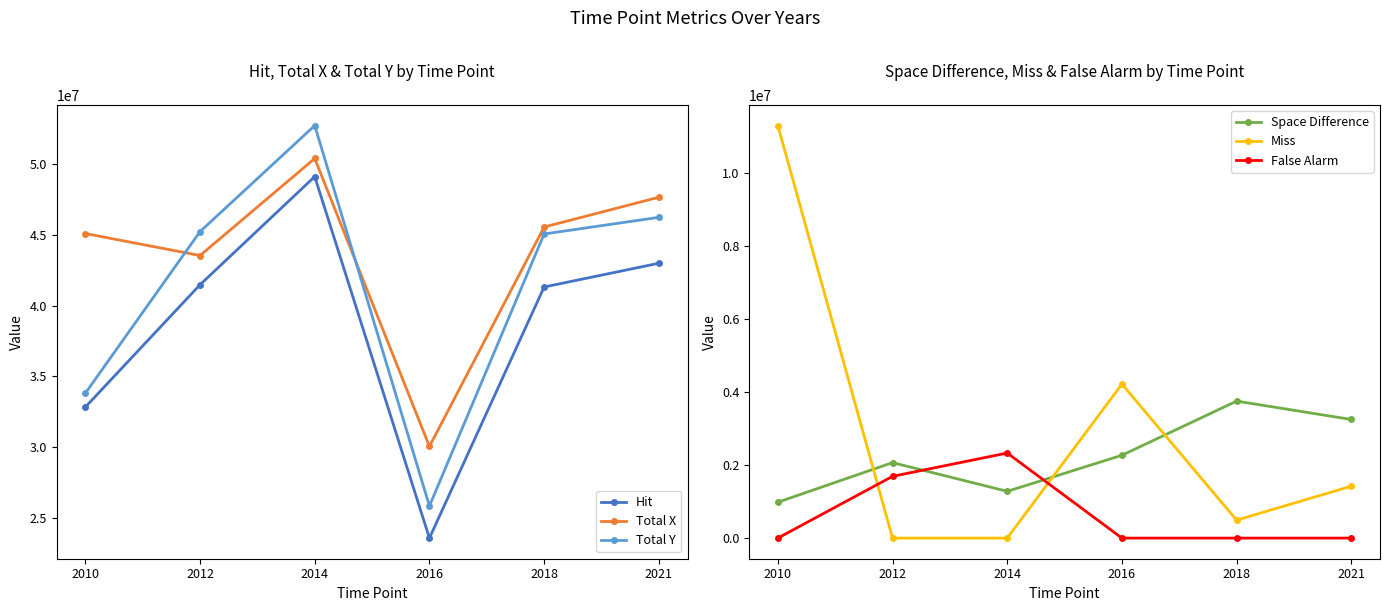

What are all the series names shown in the legend?

Hit, Total X, Total Y, Space Difference, Miss, False Alarm